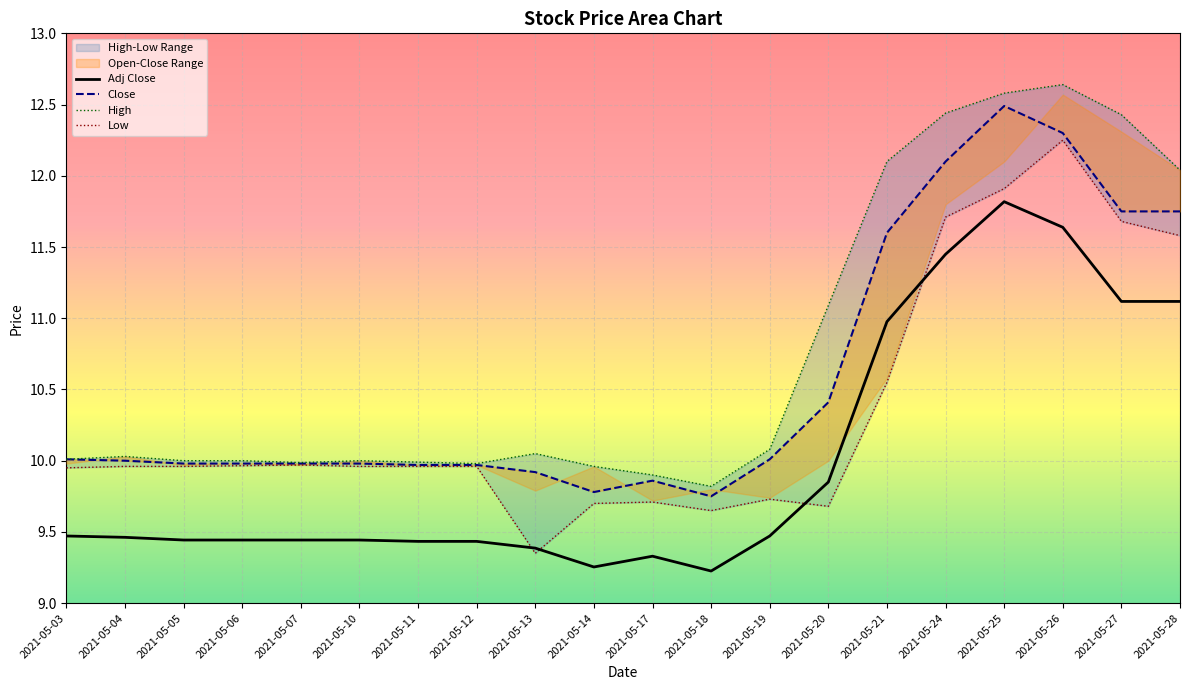

True or false: Low has more than 2 interior local peaks.

True